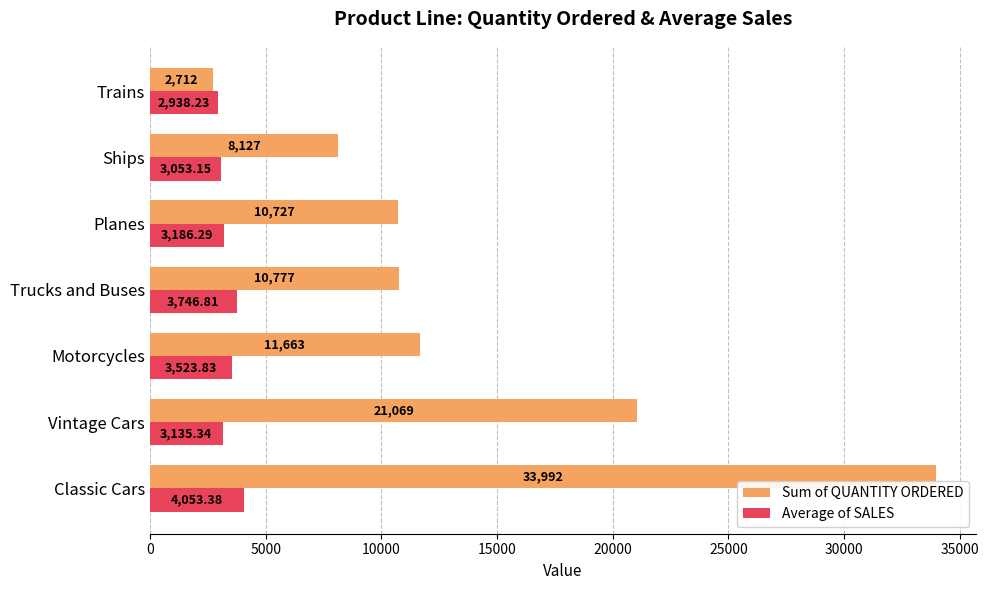

Is the value of Sum of QUANTITY ORDERED at Ships greater than the value of Average of SALES at Classic Cars?

Yes